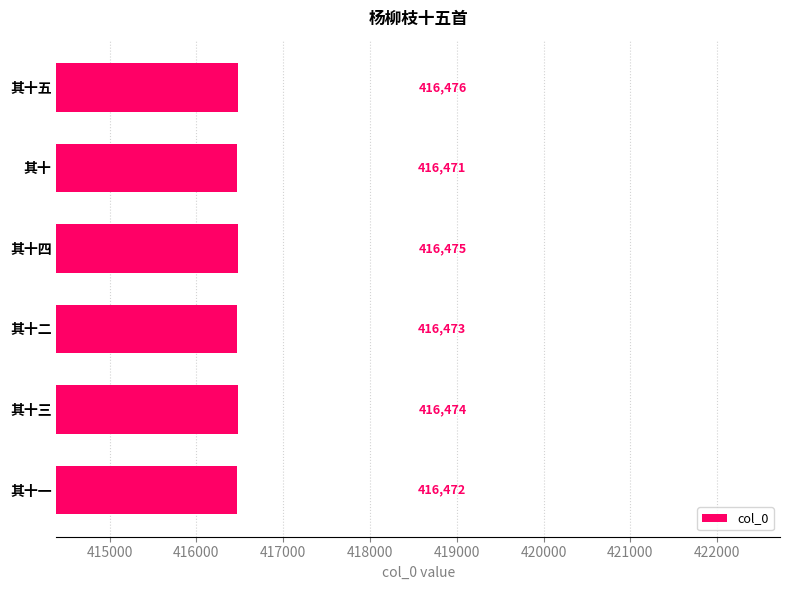

Rank the categories by value from lowest to highest.

其十, 其十一, 其十二, 其十三, 其十四, 其十五